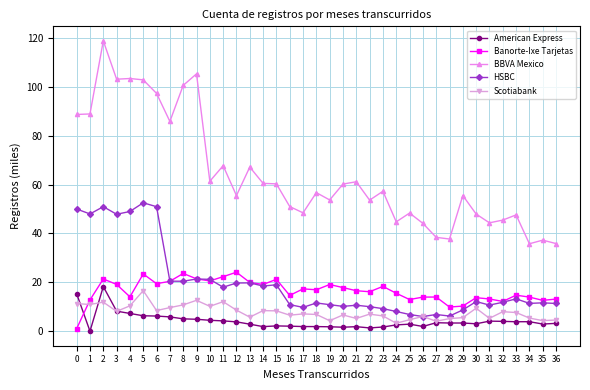

What is the sum of all Scotiabank values?

287.7